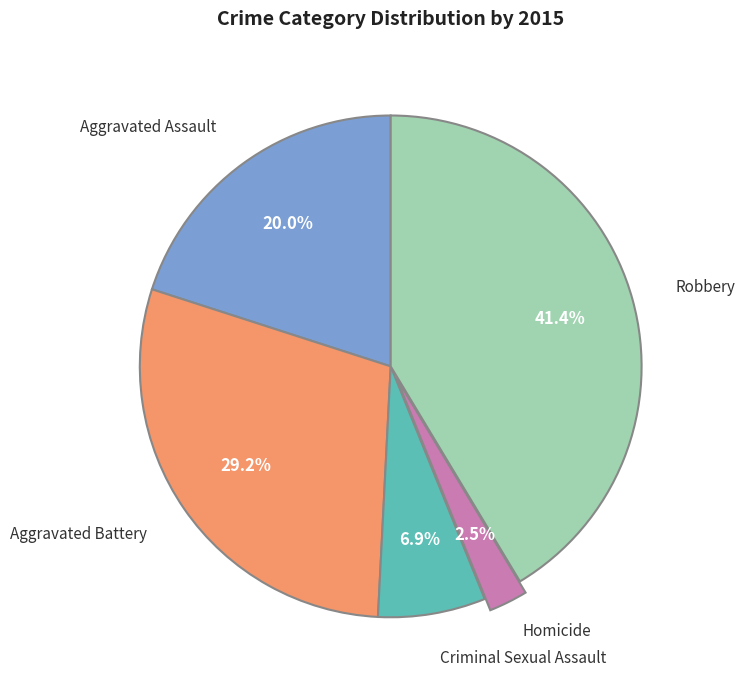

Is there any slice that represents more than half of the pie?

No